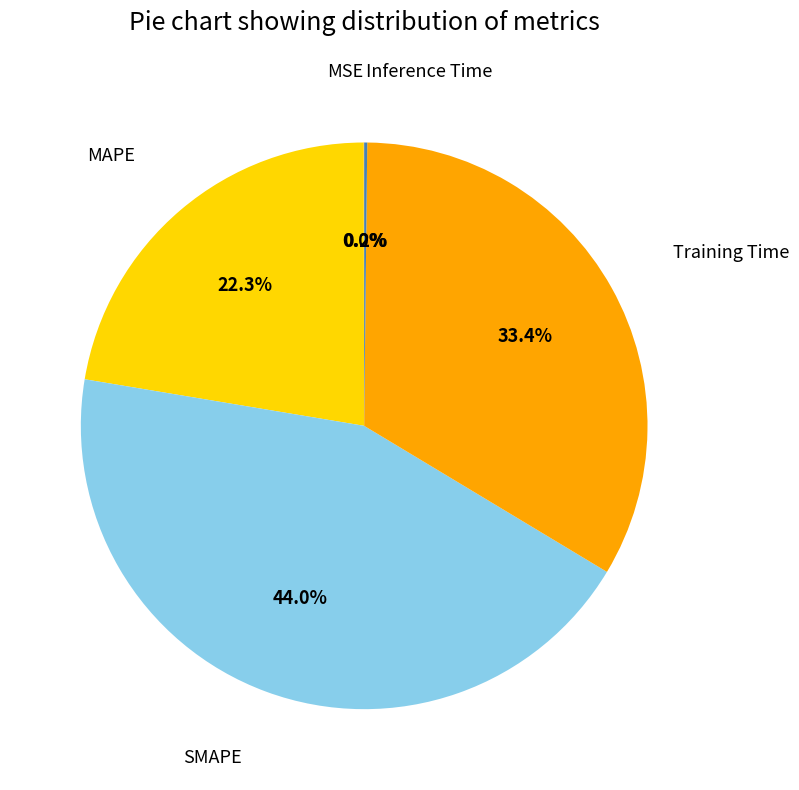

To the nearest percent, what percentage of the pie is SMAPE?

44%